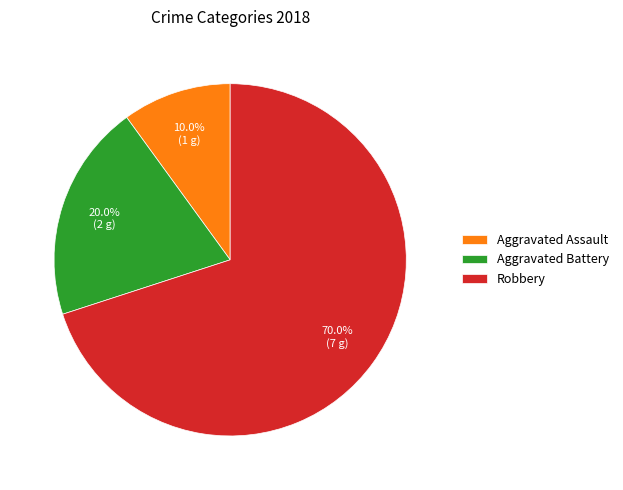

Rank the categories by value from lowest to highest.

Aggravated Assault, Aggravated Battery, Robbery